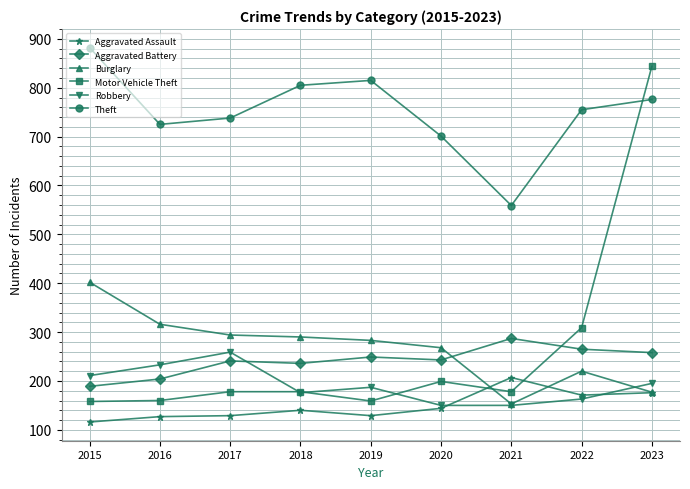

True or false: Robbery has more than 1 interior local peaks.

True